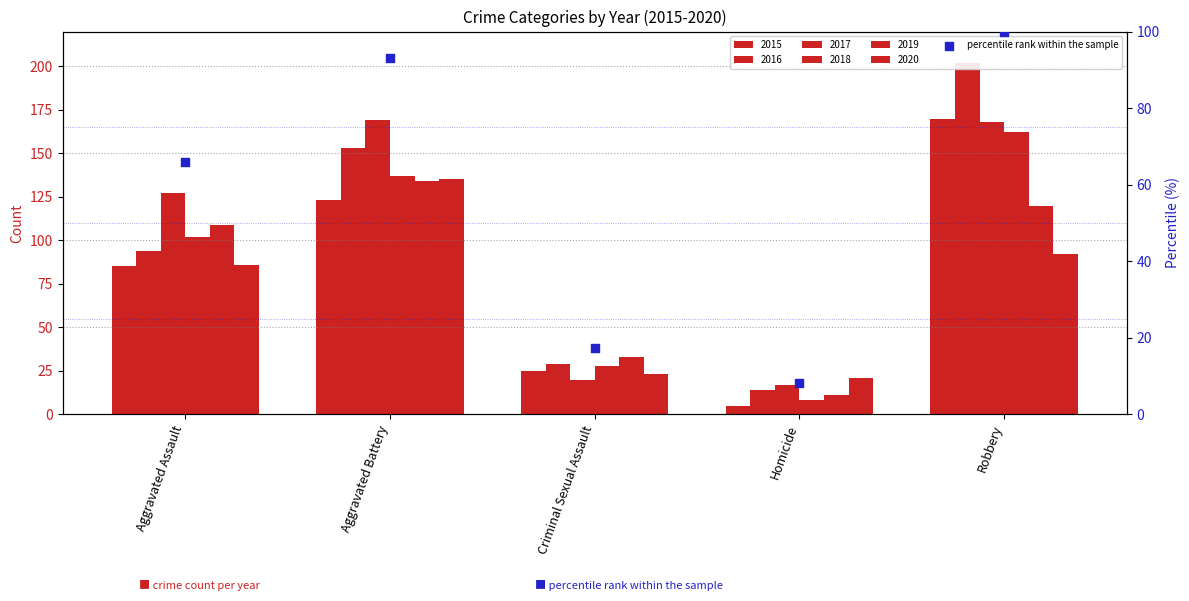

What is the change in value from Criminal Sexual Assault to Robbery?

+82.7